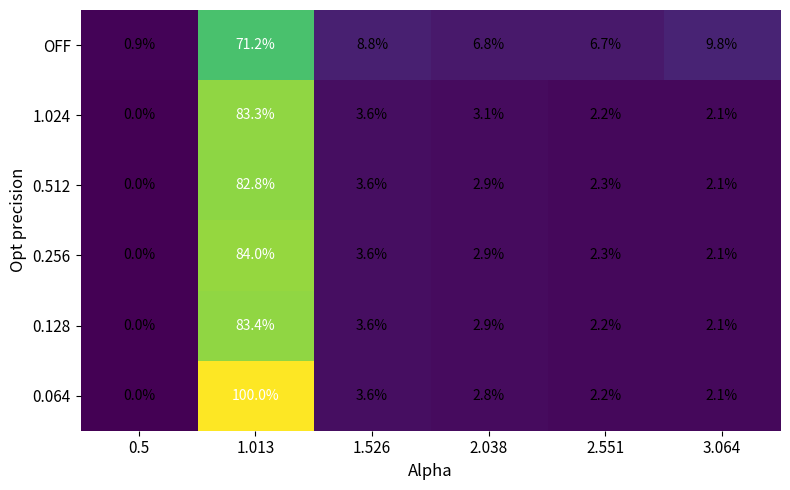

Which series has the largest total across all categories?

0.064